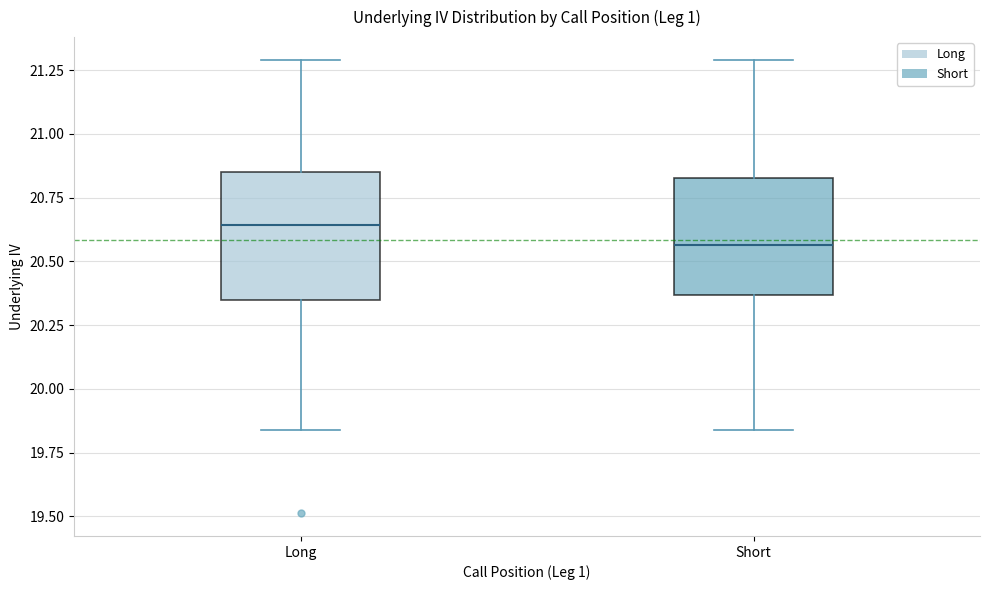

Reading left to right, transcribe this box plot: for each box, give where its median line is, the range the box spans, and where its two whiskers end, as read against the y-axis. The values are not printed on the chart, so give them approximately, as read against the axis.

Long: median 20.65, box 20.35 to 20.85, whiskers 19.85 to 21.30
Short: median 20.55, box 20.35 to 20.85, whiskers 19.85 to 21.30